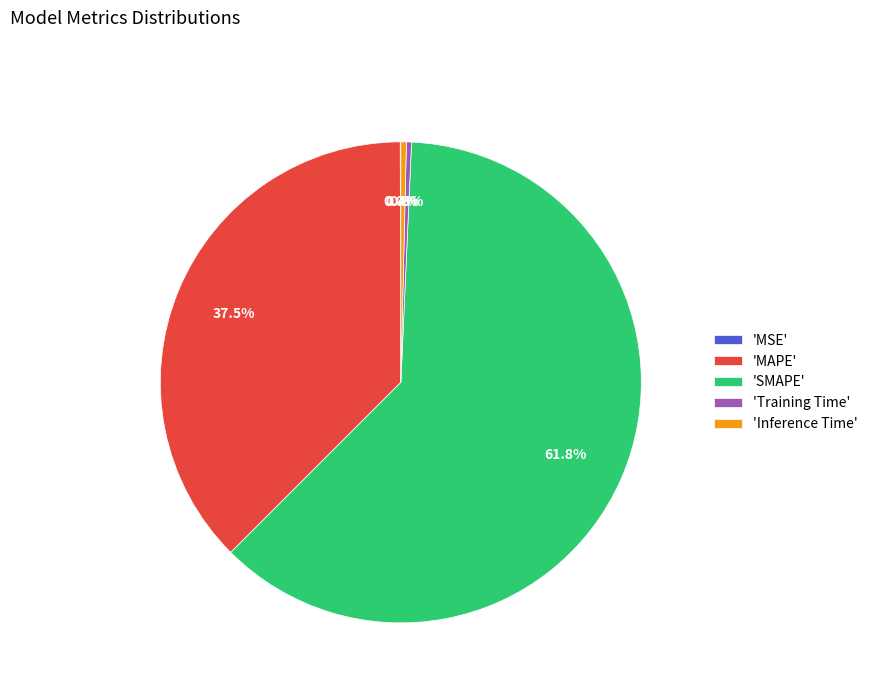

What is the ratio of the value at 'MAPE' to the value at 'SMAPE'?

0.6